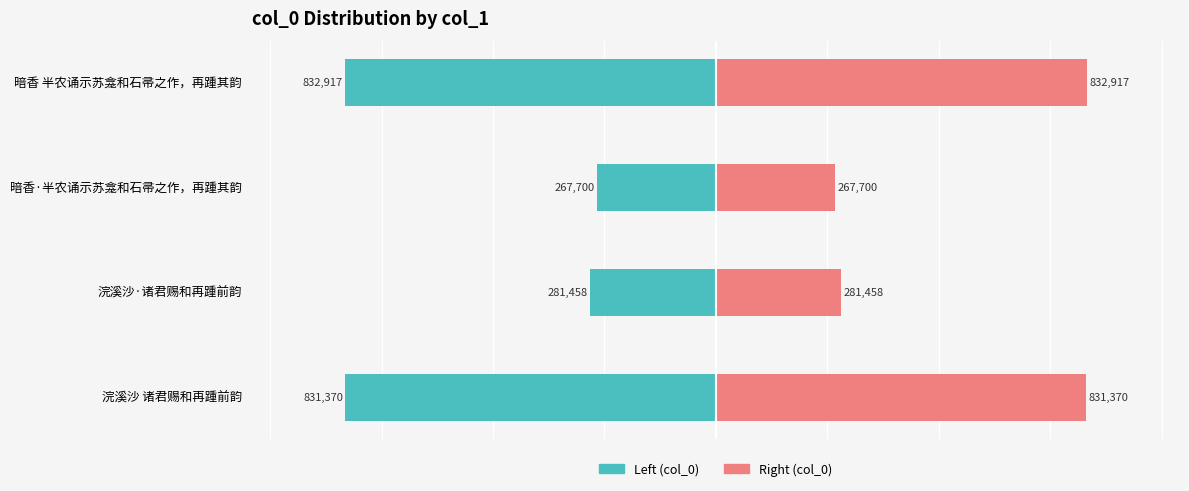

At 浣溪沙·诸君赐和再踵前韵, list the series in order from largest to smallest.

col_0 (right), col_0 (left)